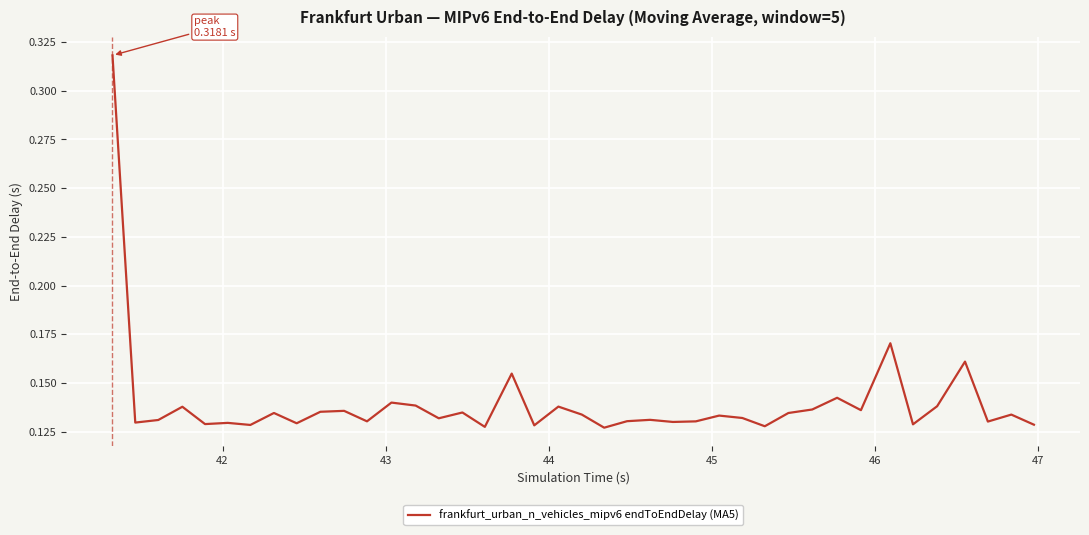

Is this an area chart (filled region under the line)?

No